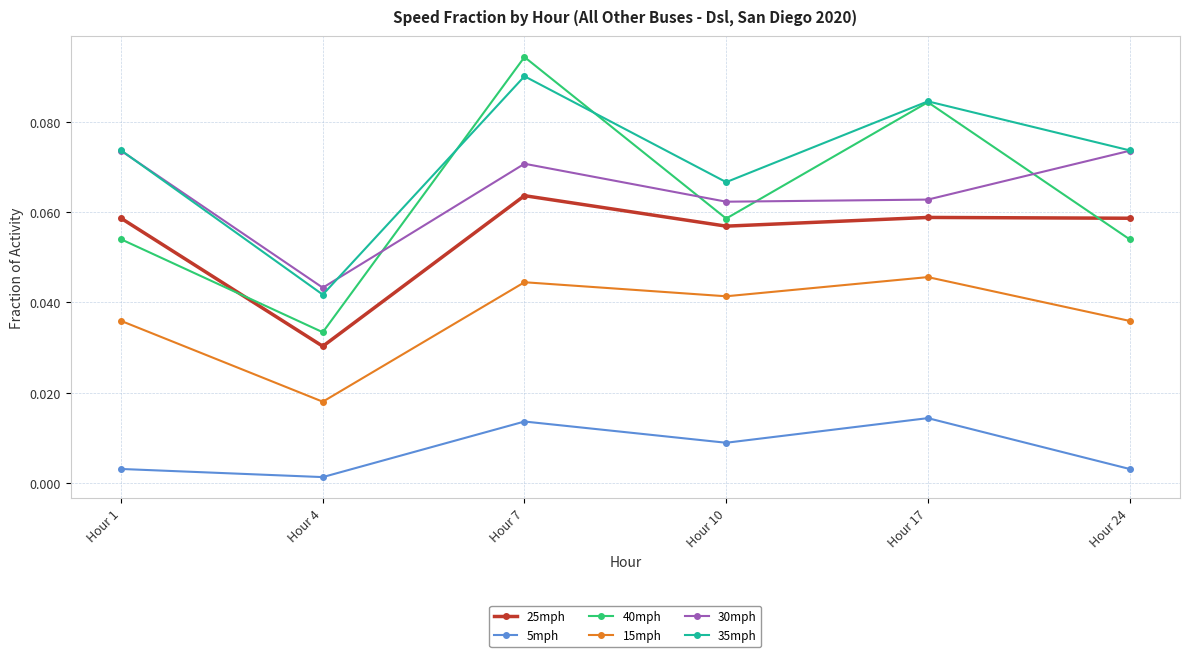

What are all the series names shown in the legend?

25mph, 5mph, 40mph, 15mph, 30mph, 35mph